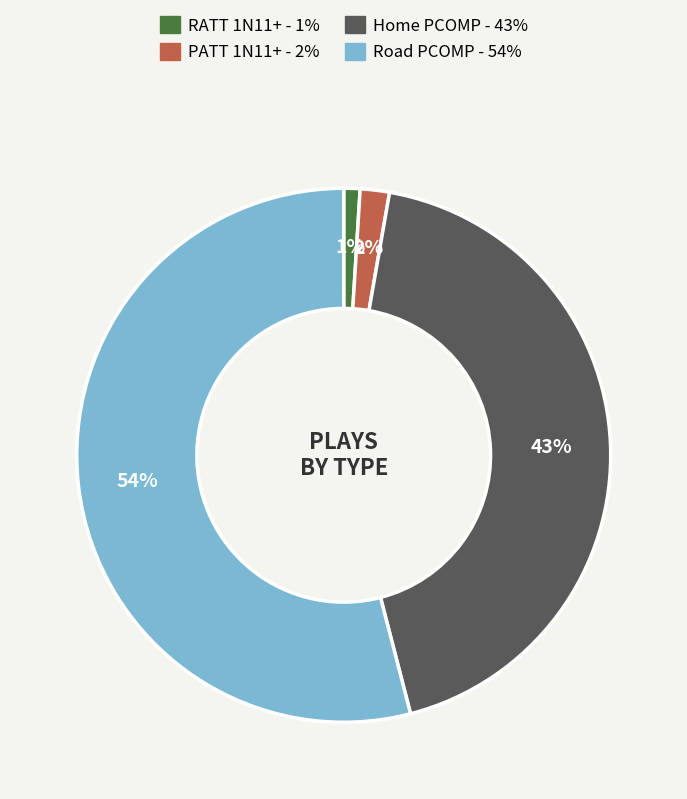

What is the smallest slice in the pie chart?

RATT 1N11+